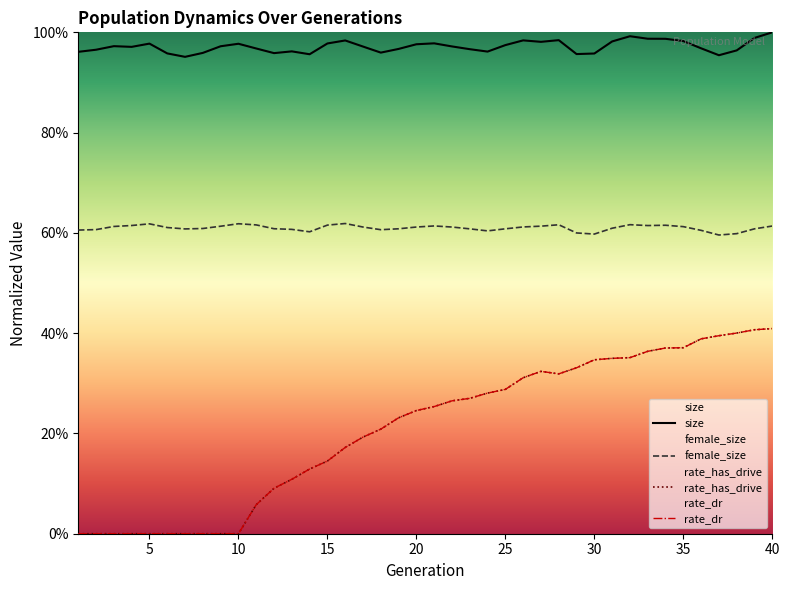

What are all the series names shown in the legend?

size, female_size, rate_has_drive, rate_dr